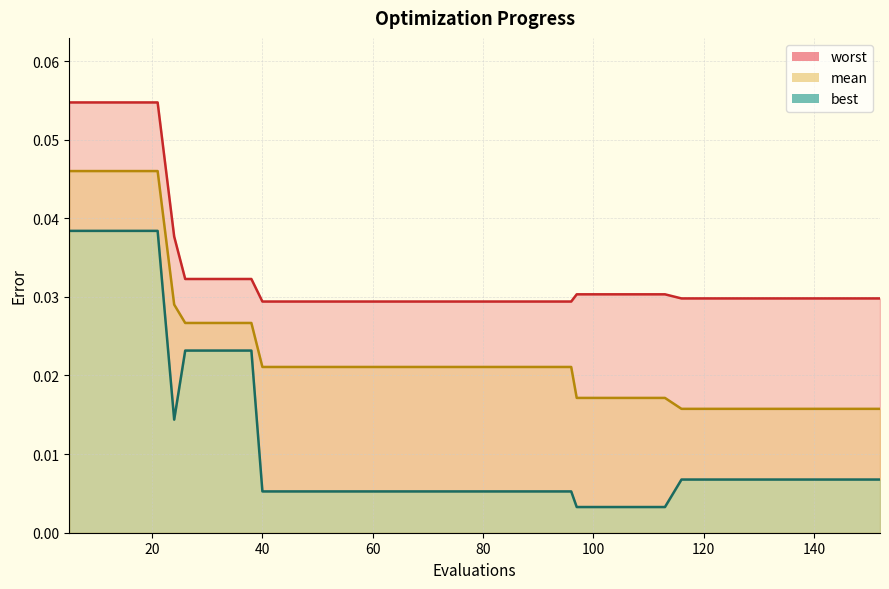

The value of best at 26 is 0.0. True or false?

False